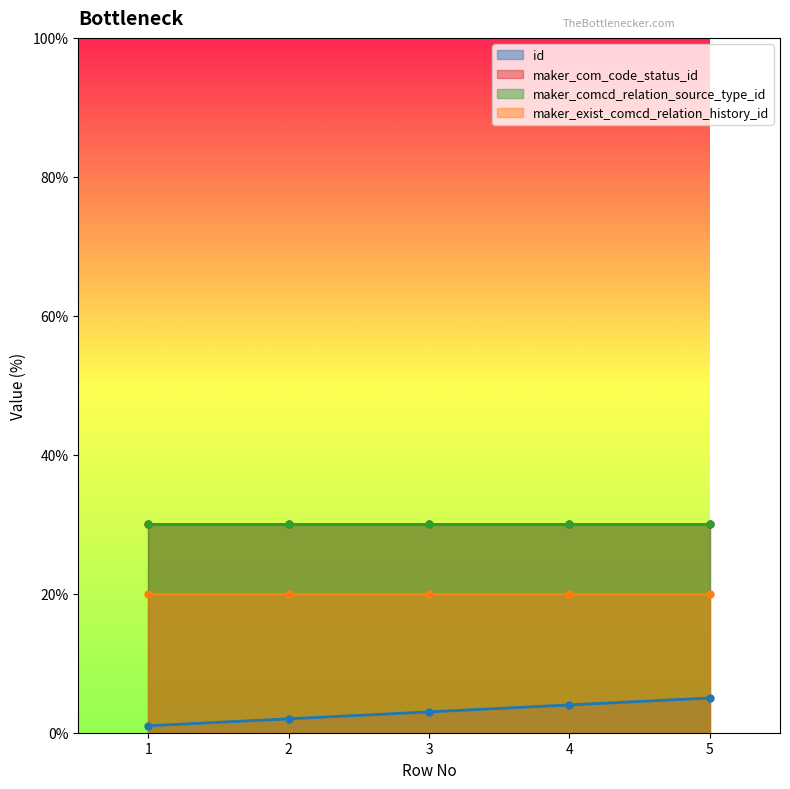

Rank the categories by maker_com_code_status_id value from lowest to highest.

1, 2, 3, 4, 5